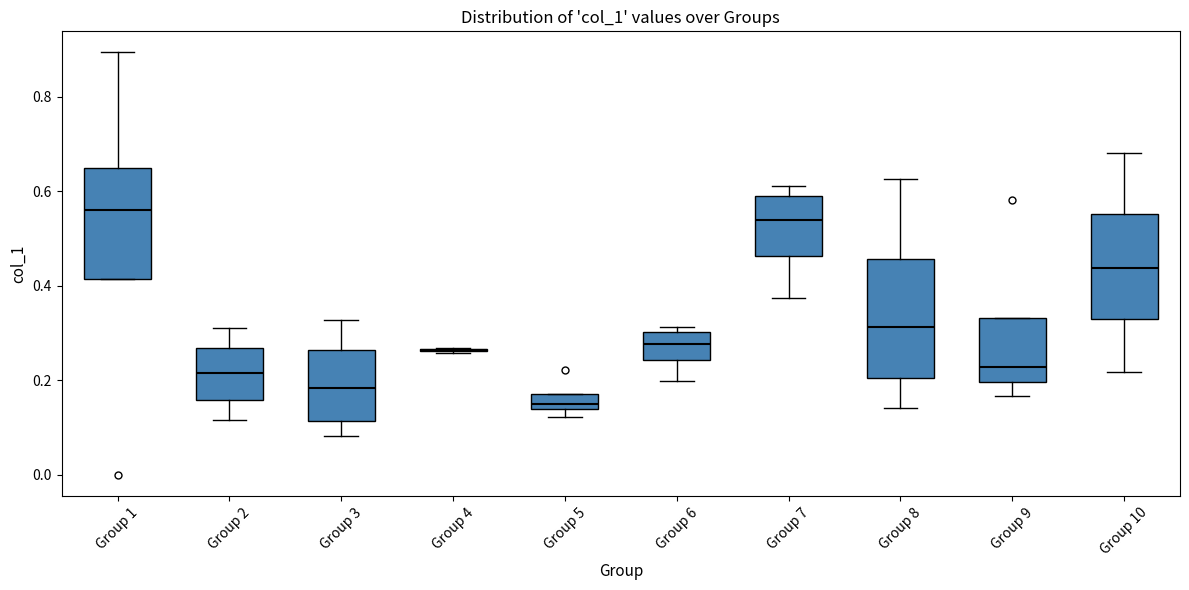

Reading left to right, read every box against the y-axis: the position of its median line, the range the box covers, and the ends of its whiskers. The values are not printed on the chart, so give them approximately, as read against the axis.

Group 1: median 0.56, box 0.42 to 0.64, whiskers 0.42 to 0.90
Group 2: median 0.22, box 0.16 to 0.26, whiskers 0.12 to 0.32
Group 3: median 0.18, box 0.12 to 0.26, whiskers 0.08 to 0.32
Group 4: box collapsed to a line at 0.26, whiskers 0.26 to 0.26
Group 5: median 0.14 (just above the box's lower edge), box 0.14 to 0.18, whiskers 0.12 to 0.18
Group 6: median 0.28, box 0.24 to 0.30, whiskers 0.20 to 0.32
Group 7: median 0.54, box 0.46 to 0.60, whiskers 0.38 to 0.62
Group 8: median 0.32, box 0.20 to 0.46, whiskers 0.14 to 0.62
Group 9: median 0.22, box 0.20 to 0.34, whiskers 0.16 to 0.34
Group 10: median 0.44, box 0.34 to 0.56, whiskers 0.22 to 0.68